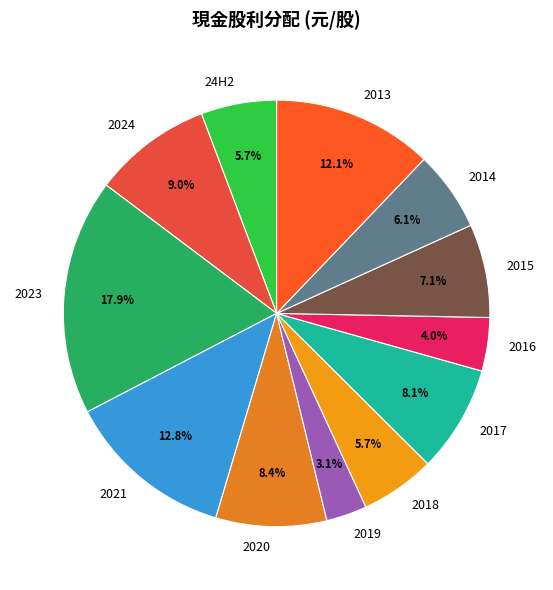

What is the smallest slice in the pie chart?

2019